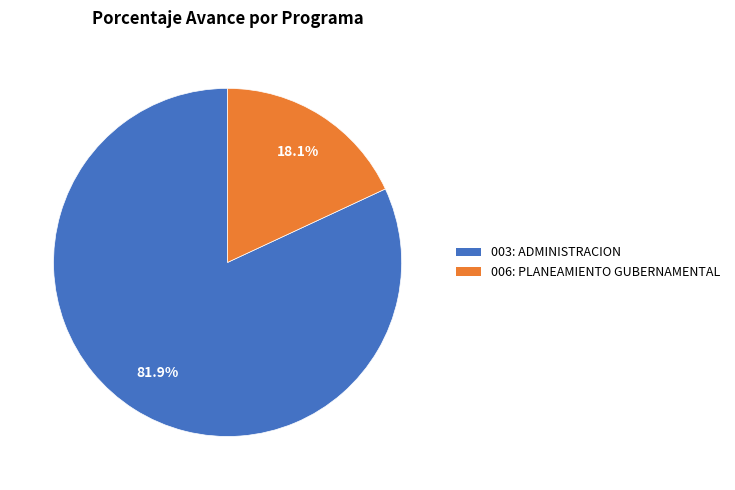

To the nearest percent, what portion does 006: PLANEAMIENTO GUBERNAMENTAL represent?

18%